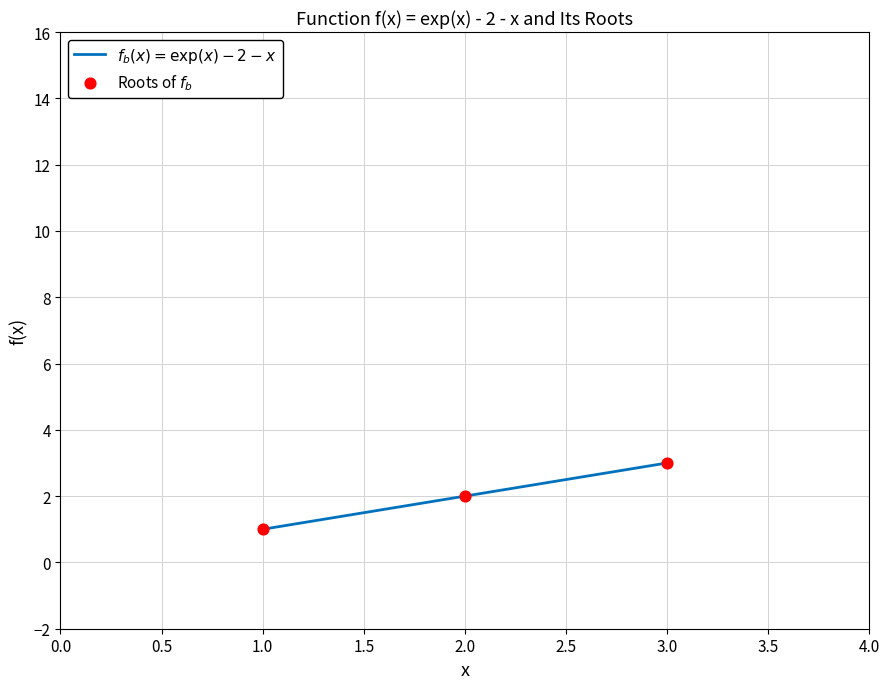

Between 3.0 and 2.0, which is larger?

3.0